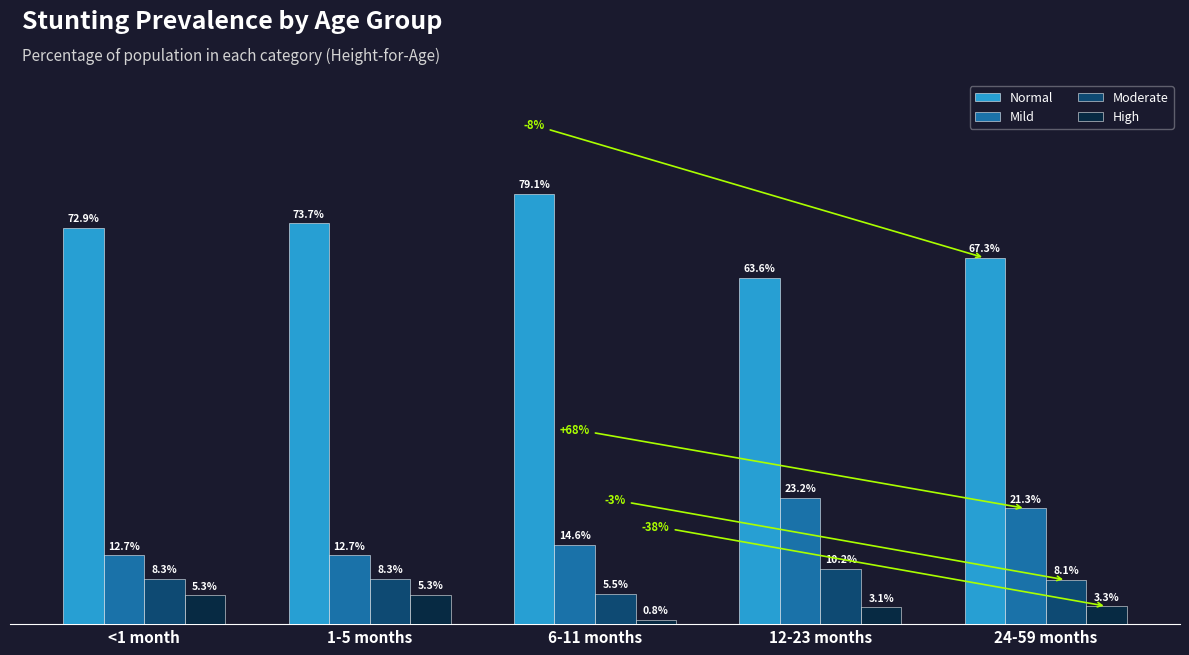

Is the value of Moderate at 12-23 months greater than the value of High at 6-11 months?

Yes